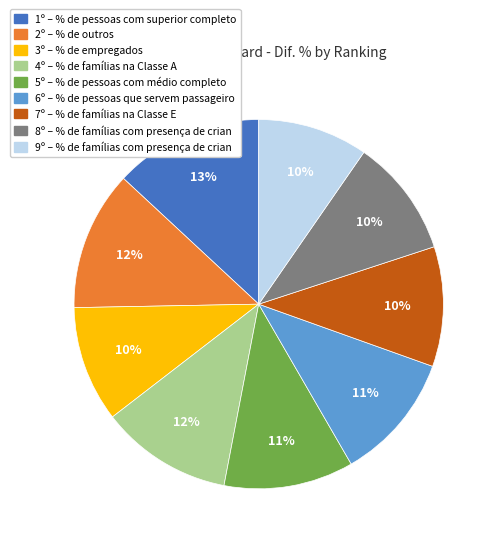

To the nearest percent, what percentage of the pie is 2º?

12%